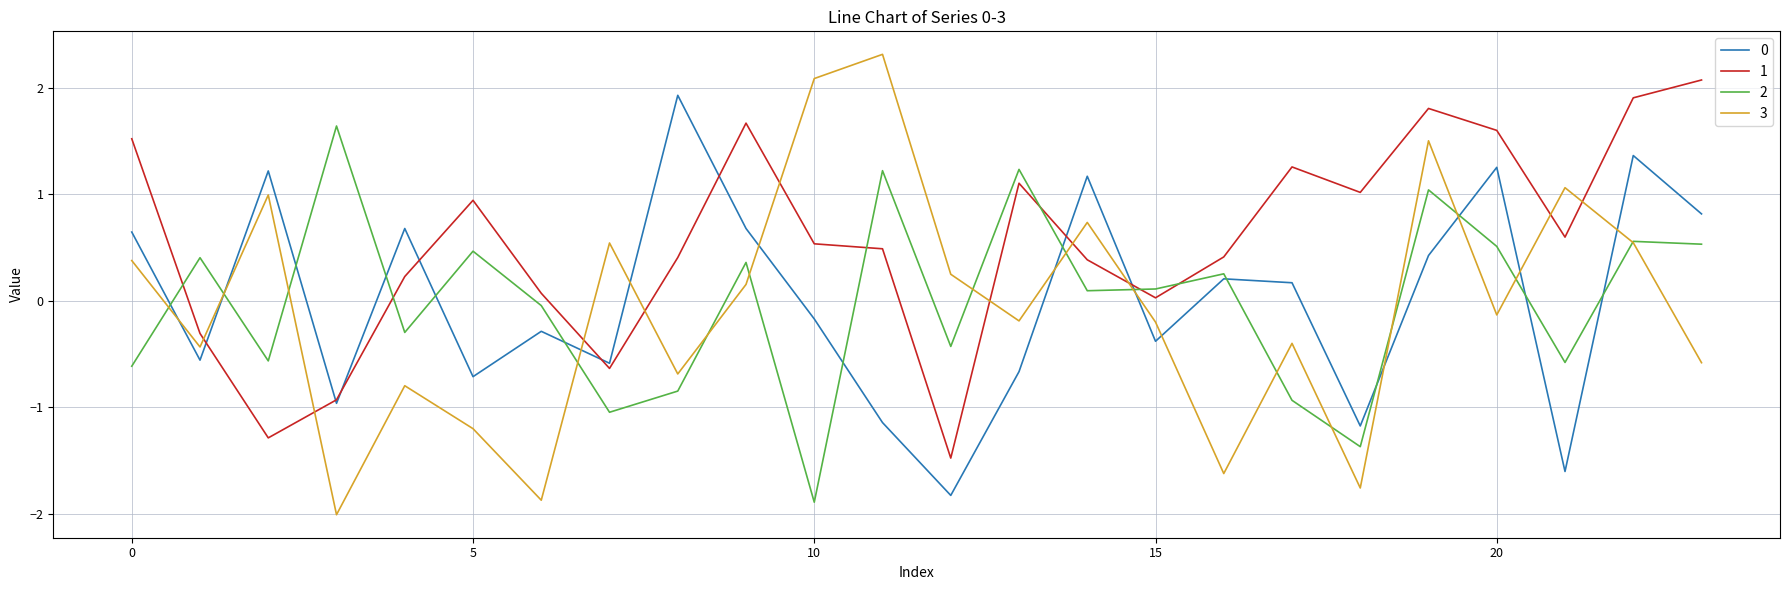

True or false: 1 and 3 intersect in this chart.

True